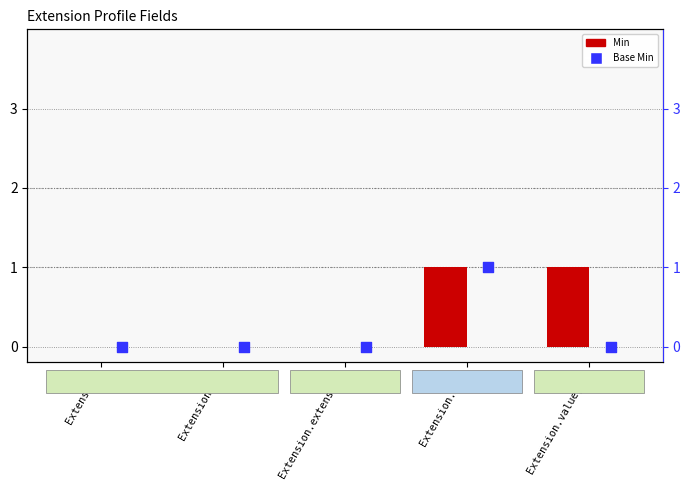

Which series reaches the maximum Y coordinate?

Min